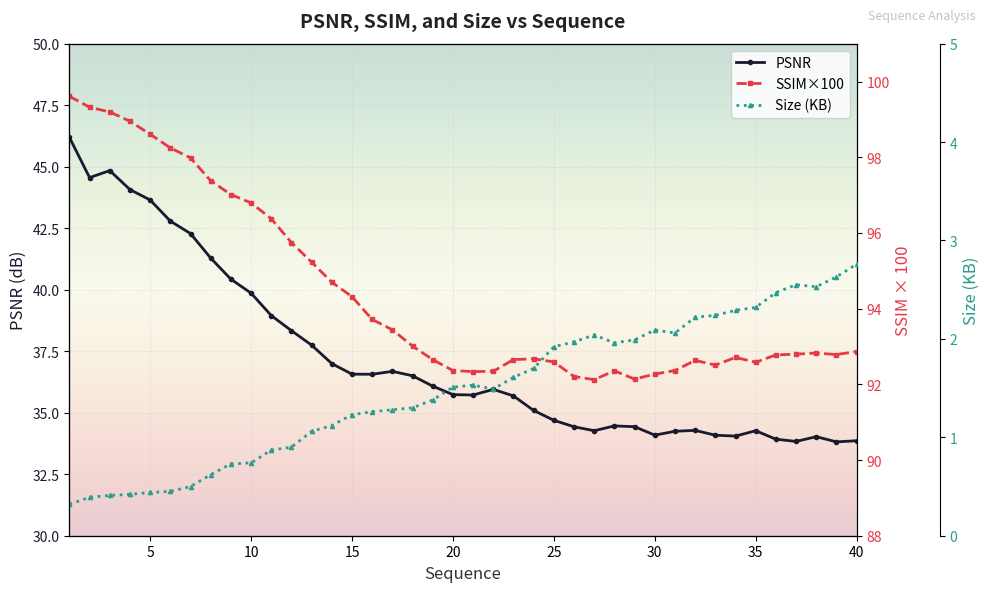

True or false: PSNR has more than 2 interior local peaks.

True